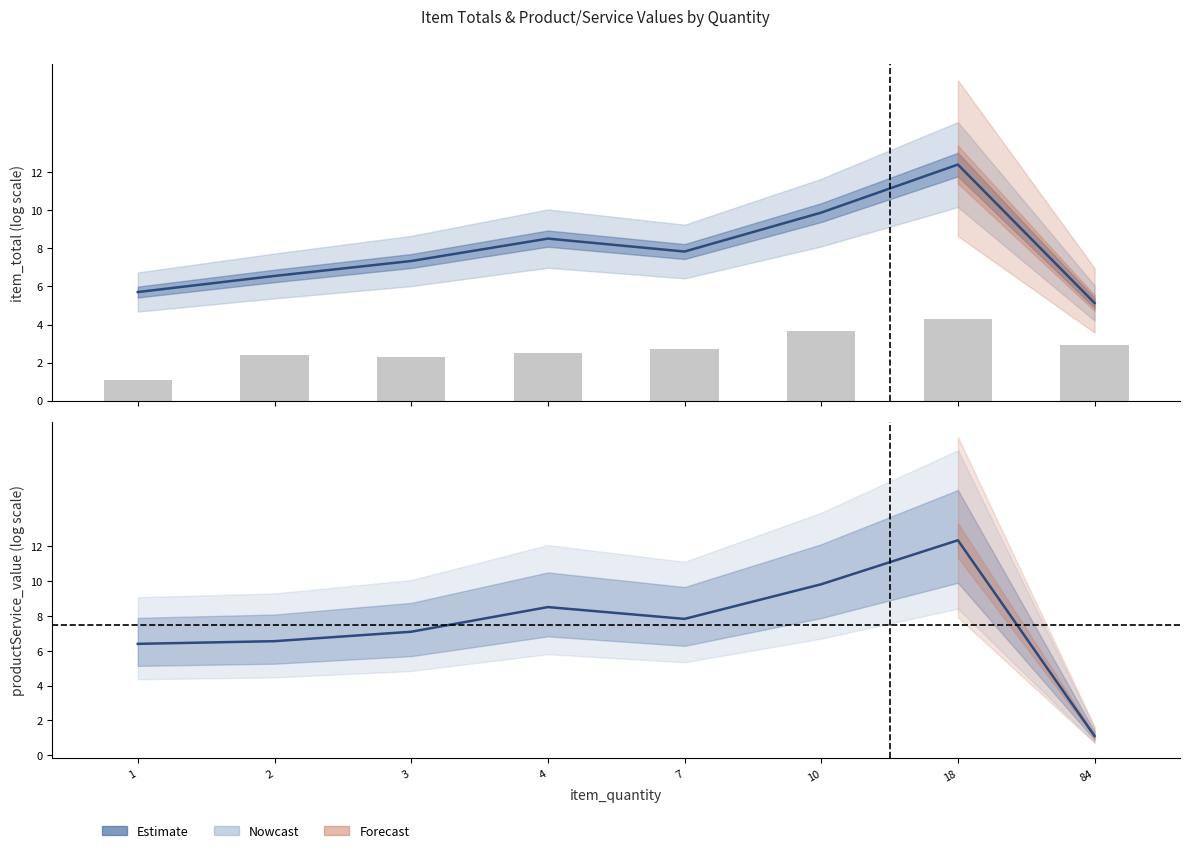

Reading left to right, what are all the values shown in this chart?

6.4	6.6	7.1	8.5	7.8	9.8	12.4	1.1